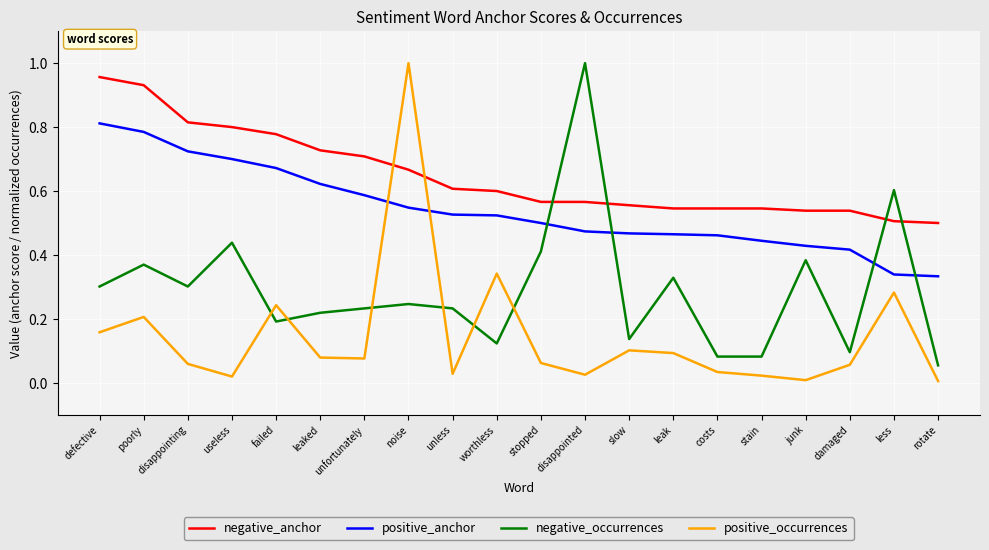

In negative_occurrences, how many points are higher than both neighbors (excluding endpoints)?

7